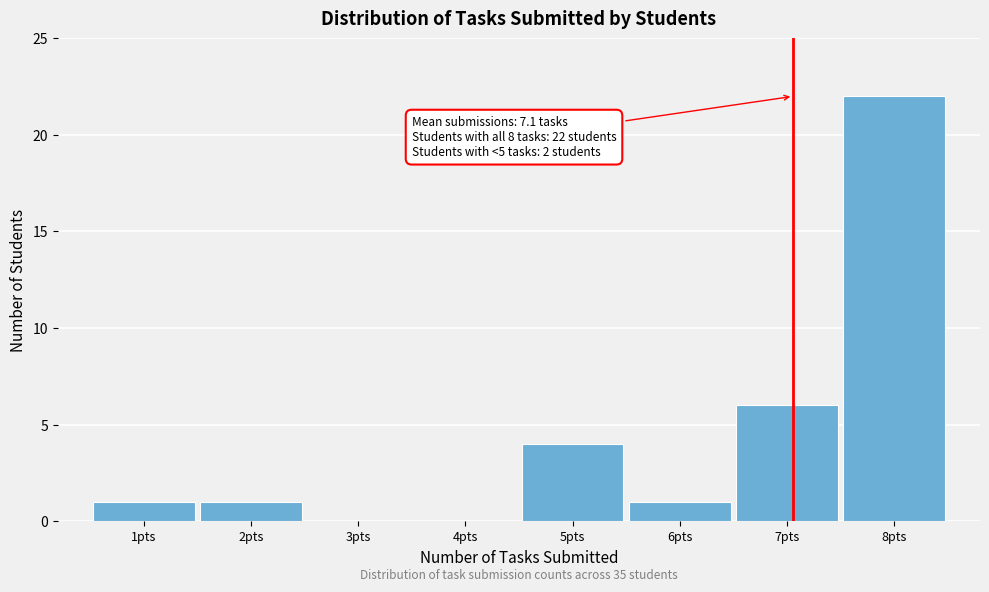

Over which range of the x-axis is the bar tallest?

7.5 to 8.5